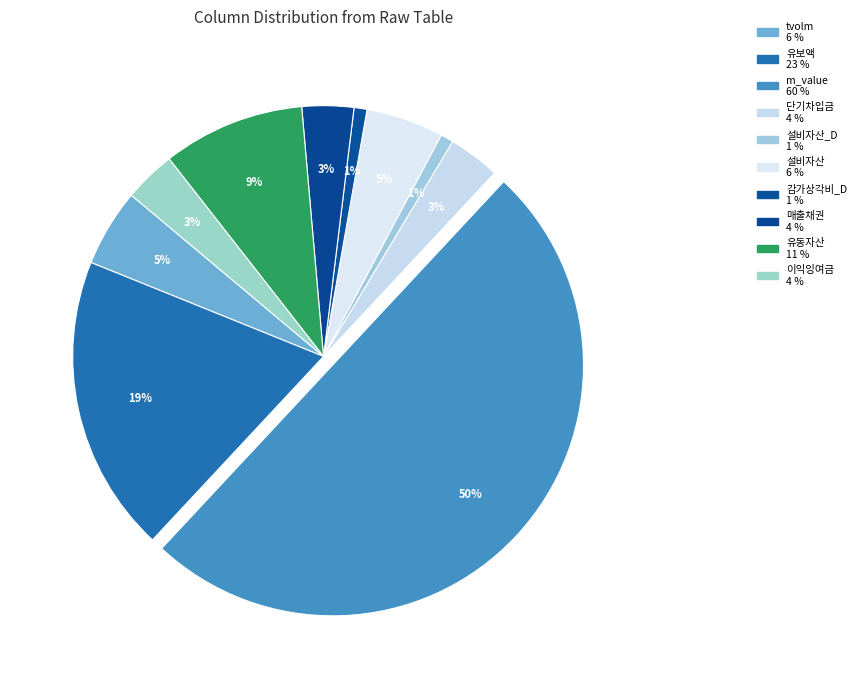

To the nearest percent, what is the average slice percentage?

10%